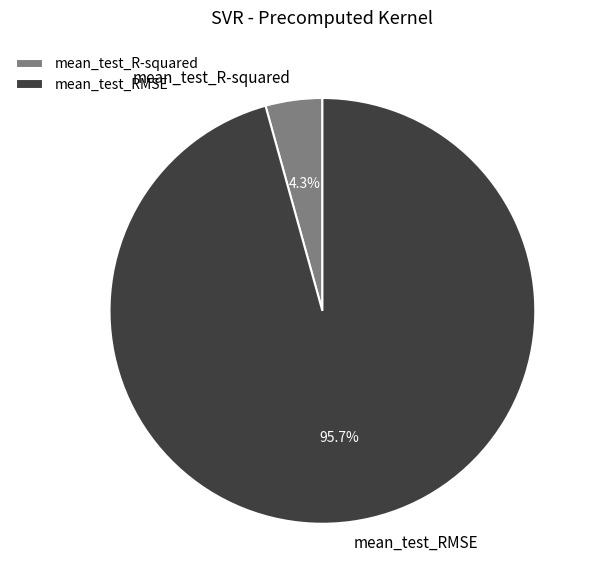

What percentage do mean_test_RMSE and mean_test_R-squared together represent?

100.0%